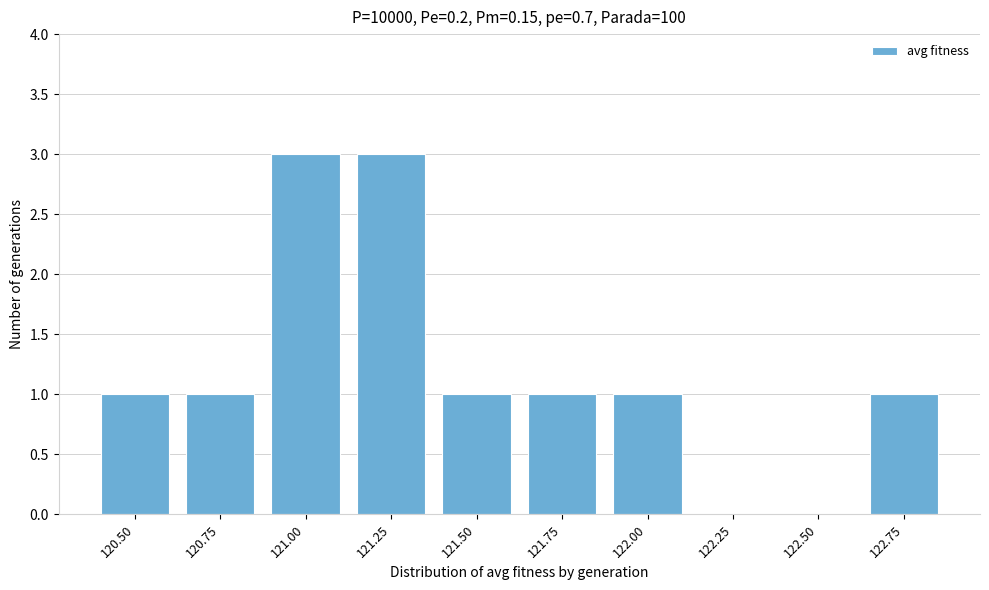

Reading left to right, list all the values displayed in this chart.

120.50=1	120.75=1	121.00=3	121.25=3	121.50=1	121.75=1	122.00=1	122.25=0	122.50=0	122.75=1